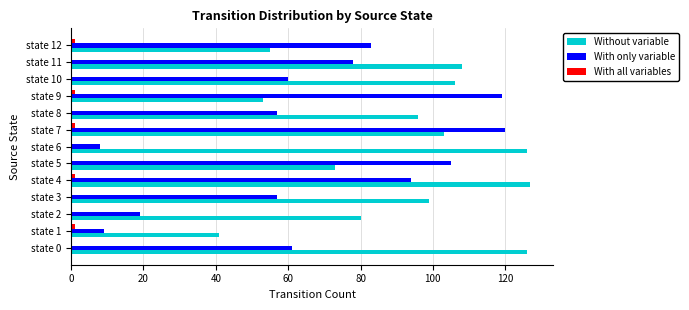

What is the highest value of the Without variable series?

127